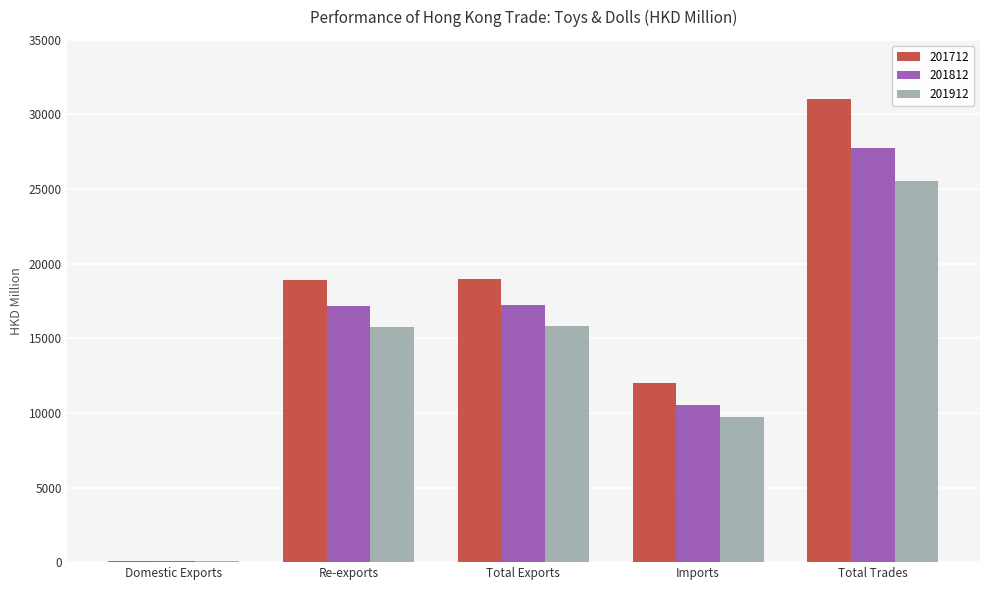

Is it true that 201812 equals 17188.9 at Re-exports?

True